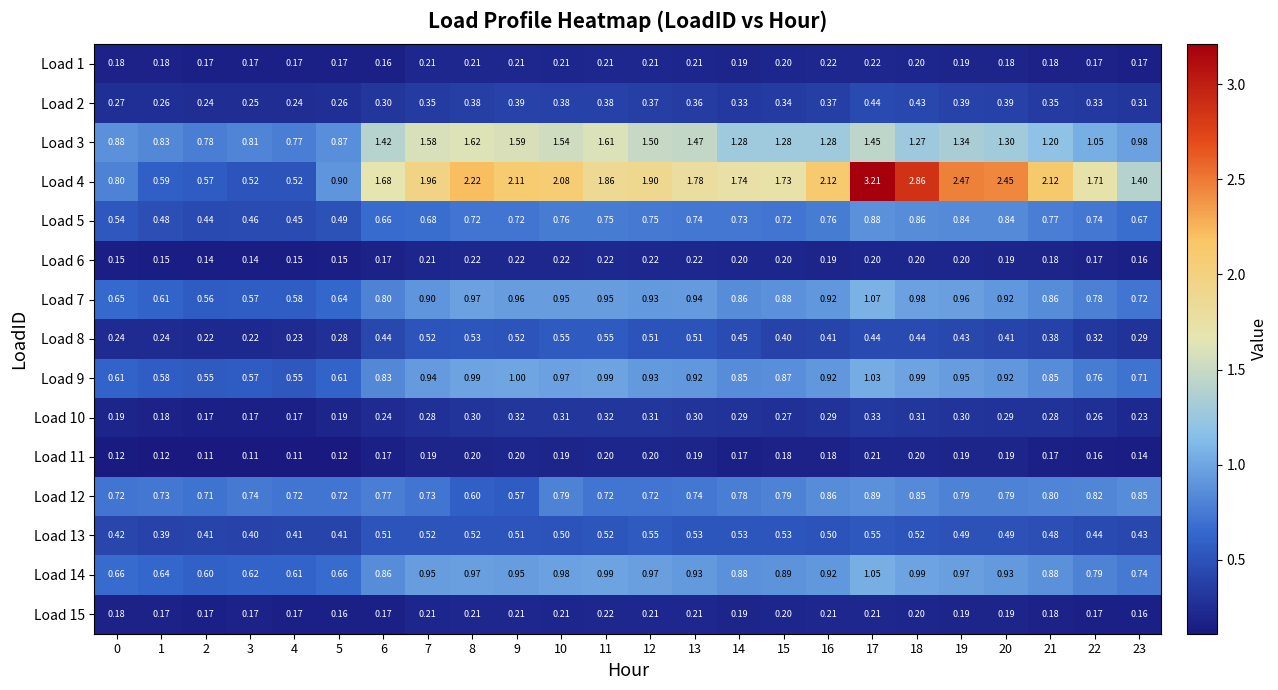

Is the value of Load 10 at 18 greater than the value of Load 14 at 10?

No